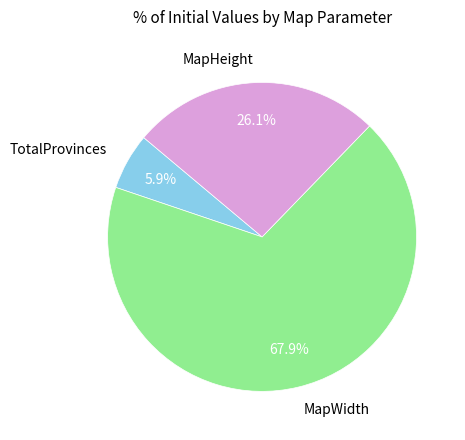

Which category has the biggest portion of the pie?

MapWidth